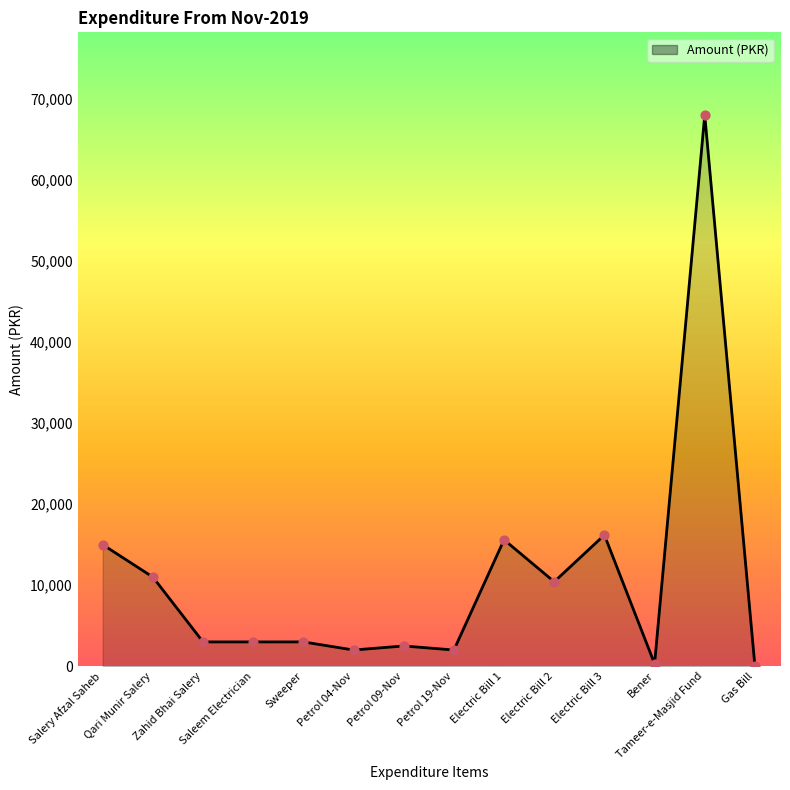

What is the change in value from Qari Munir Salery to Sweeper?

-8000